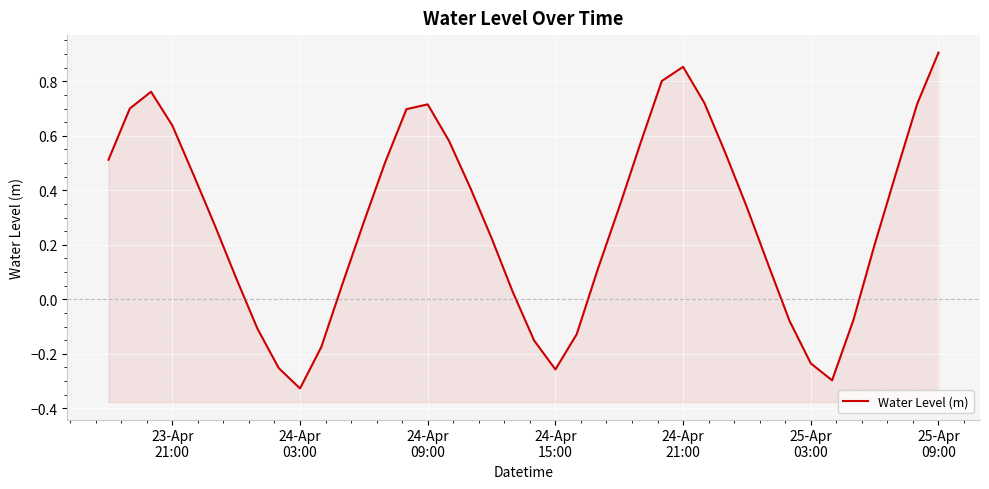

How many points are higher than both their immediate neighbors (excluding endpoints)?

3